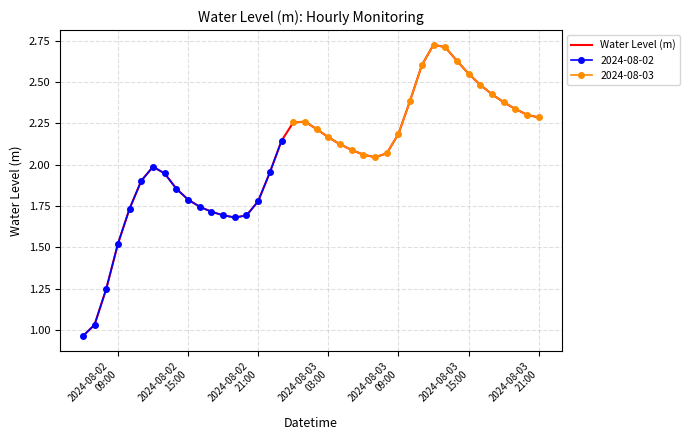

What is the minimum value shown in the chart?

1.0